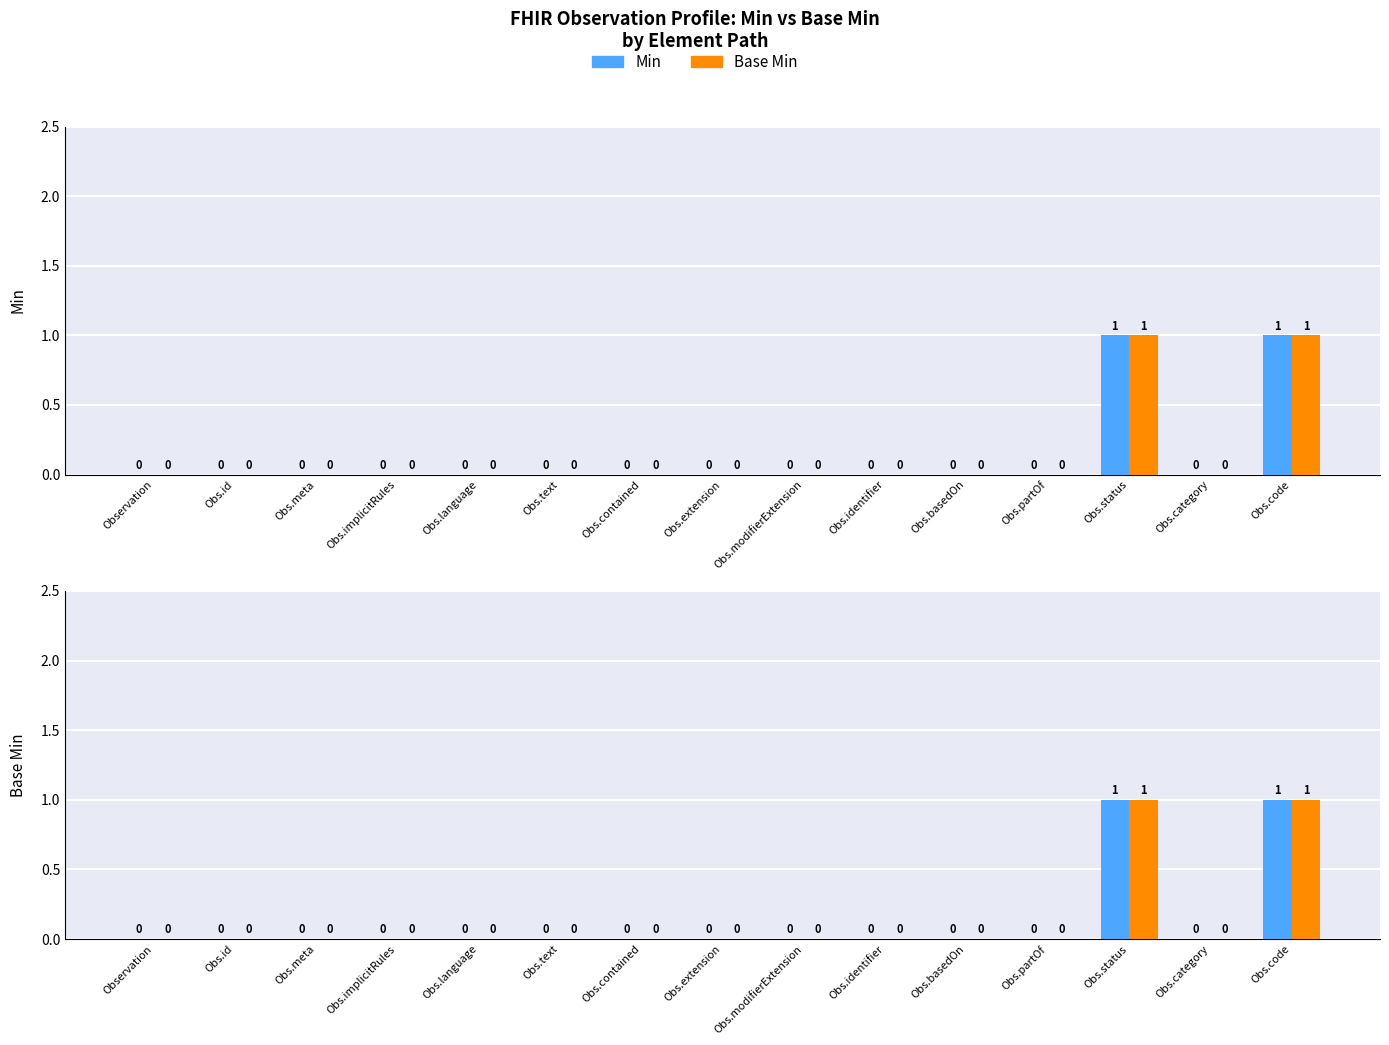

Which series has the largest range (max minus min)?

Min